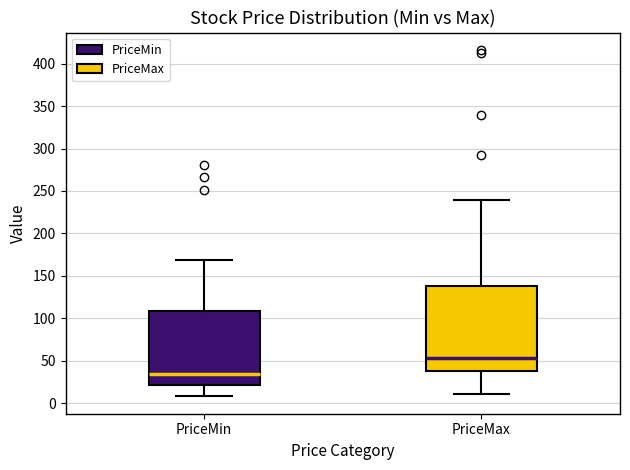

Reading left to right, read every box against the y-axis: the position of its median line, the range the box covers, and the ends of its whiskers. The values are not printed on the chart, so give them approximately, as read against the axis.

PriceMin: median 35, box 20 to 110, whiskers 10 to 170
PriceMax: median 55, box 40 to 140, whiskers 10 to 240